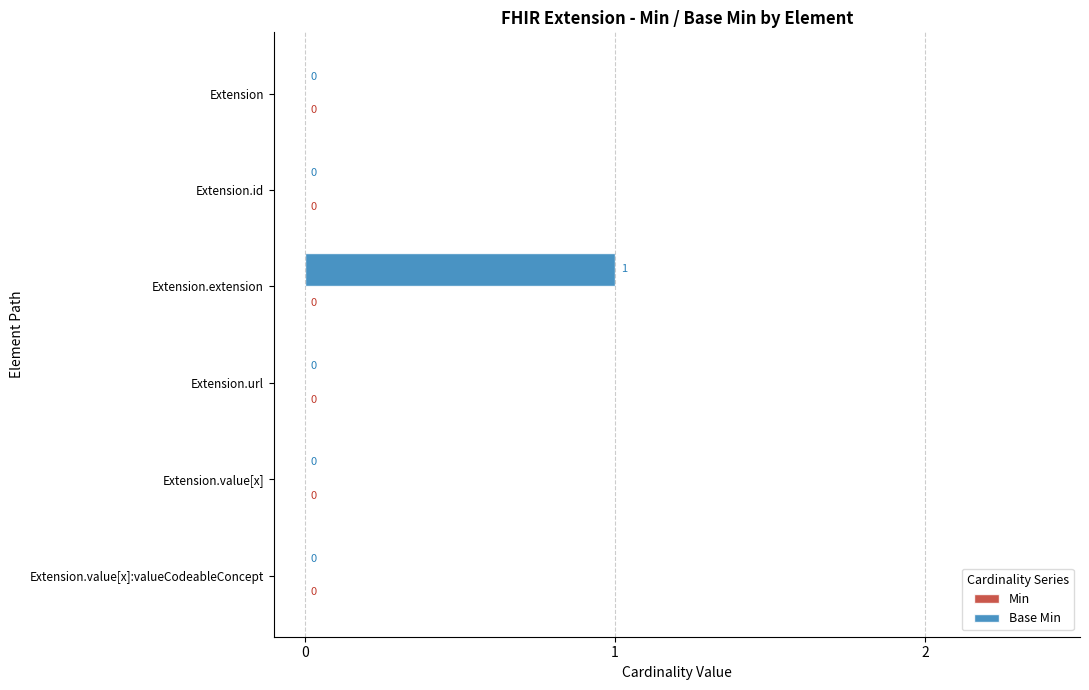

How many values are between 0 and 1?

6